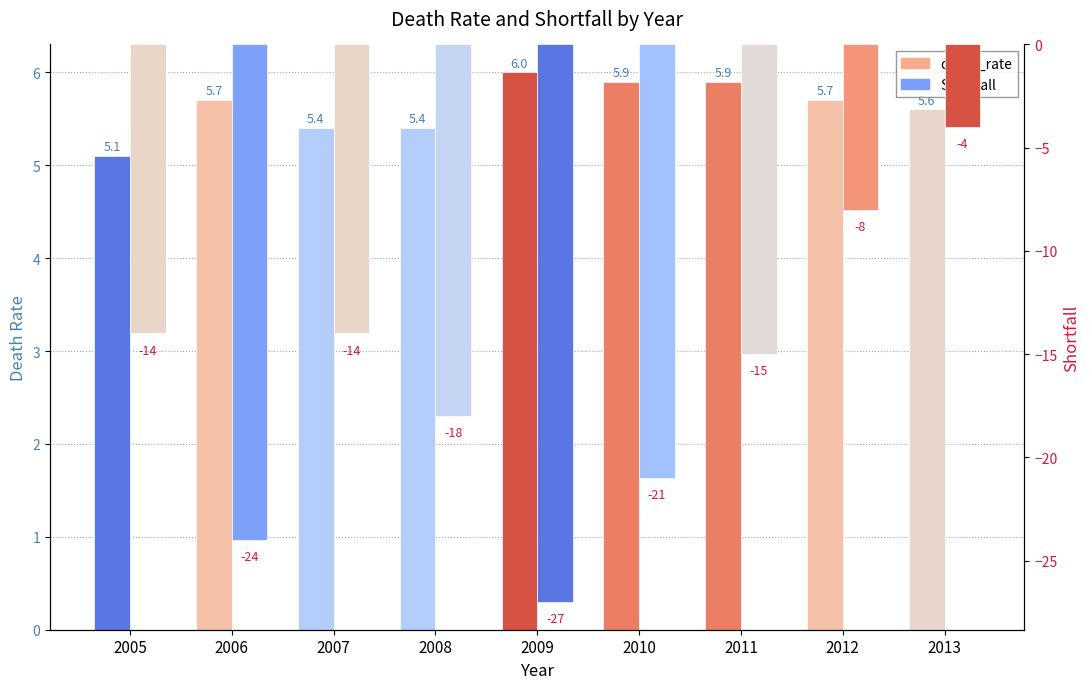

What are all the series names shown in the legend?

death_rate, Shortfall